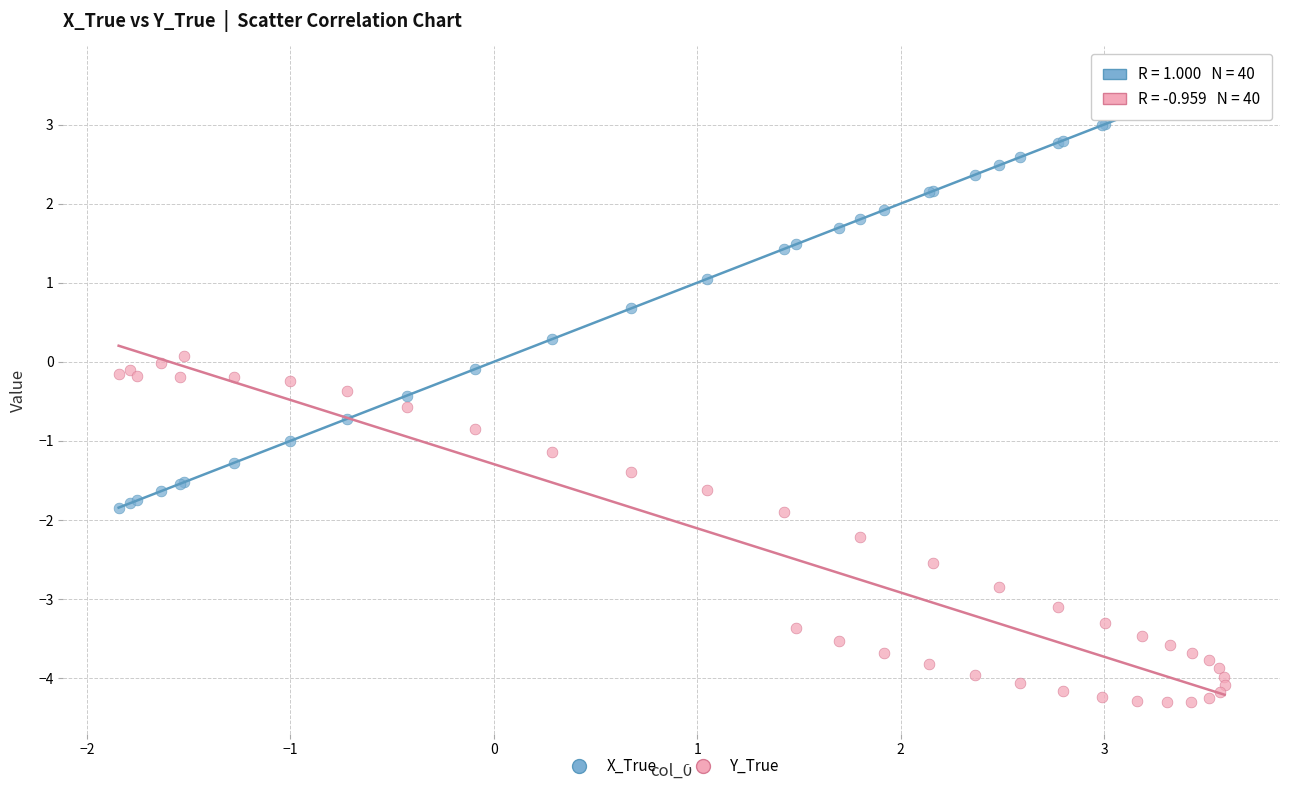

Which series contains the lowest Y value?

Y_True